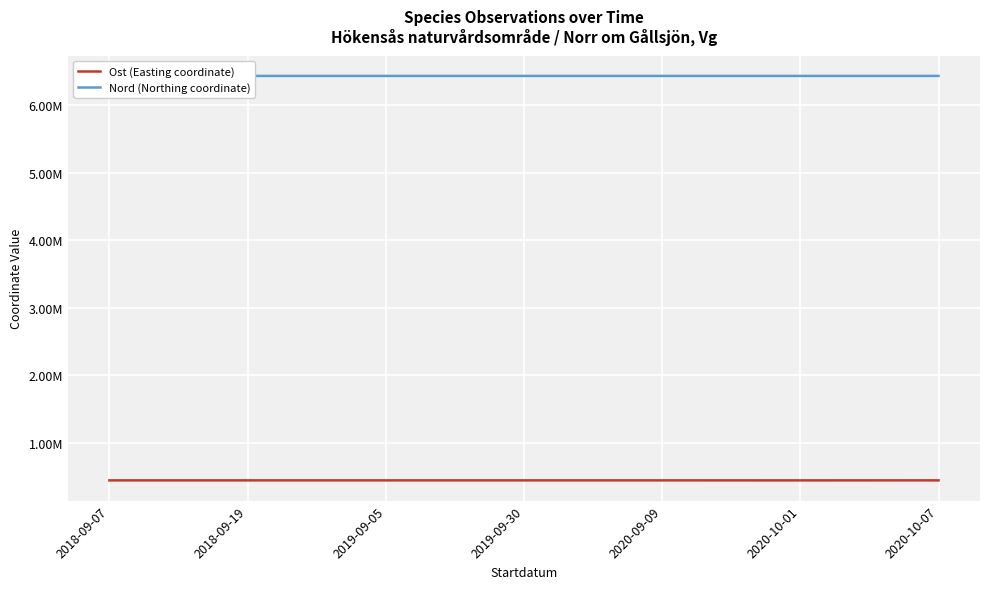

At which category does Ost (Easting coordinate) reach its first local valley?

2018-09-19